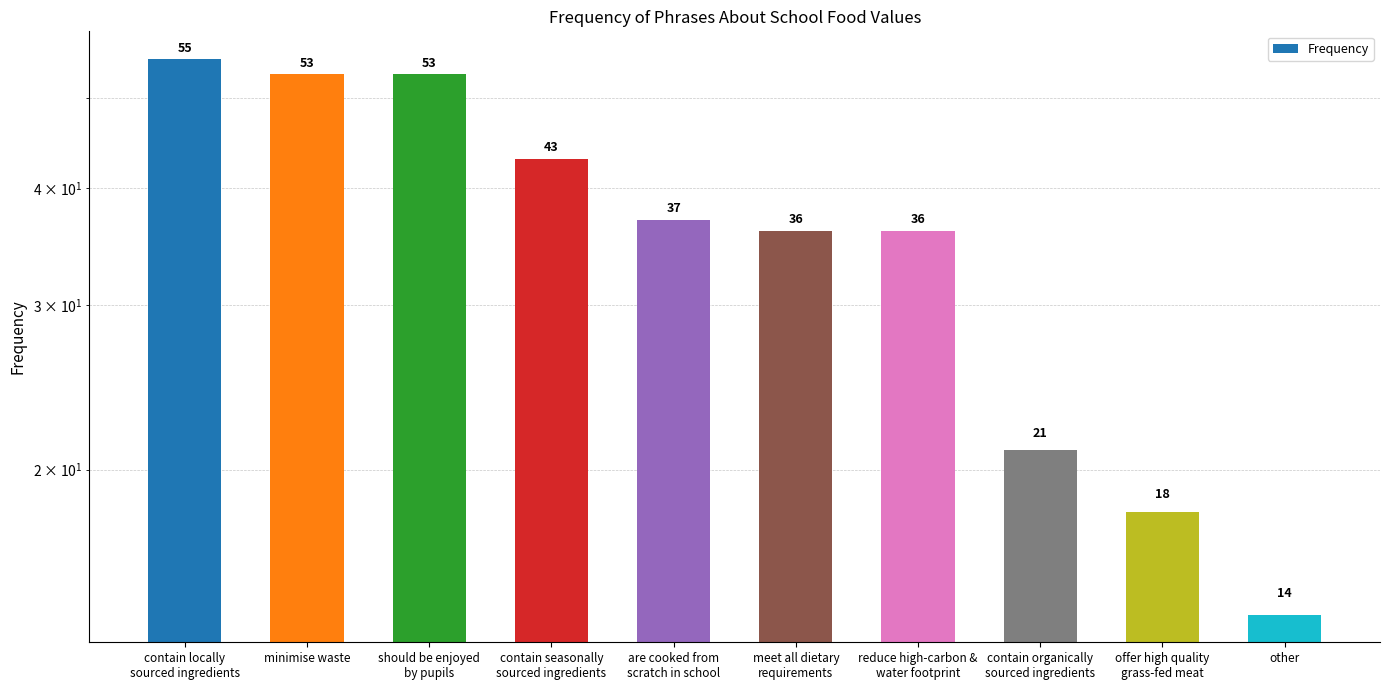

What is the label of the 10th bar from the left?

other